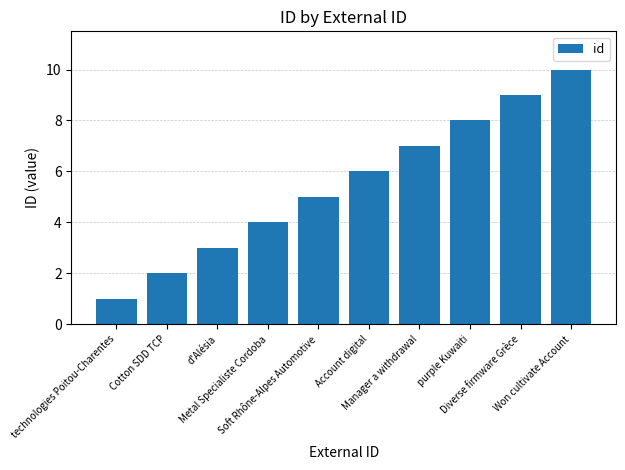

List the labels in order of value, largest first.

Won cultivate Account, Diverse firmware Grèce, purple Kuwaiti, Manager a withdrawal, Account digital, Soft Rhône-Alpes Automotive, Metal Specialiste Cordoba, d'Alésia, Cotton SDD TCP, technologies Poitou-Charentes